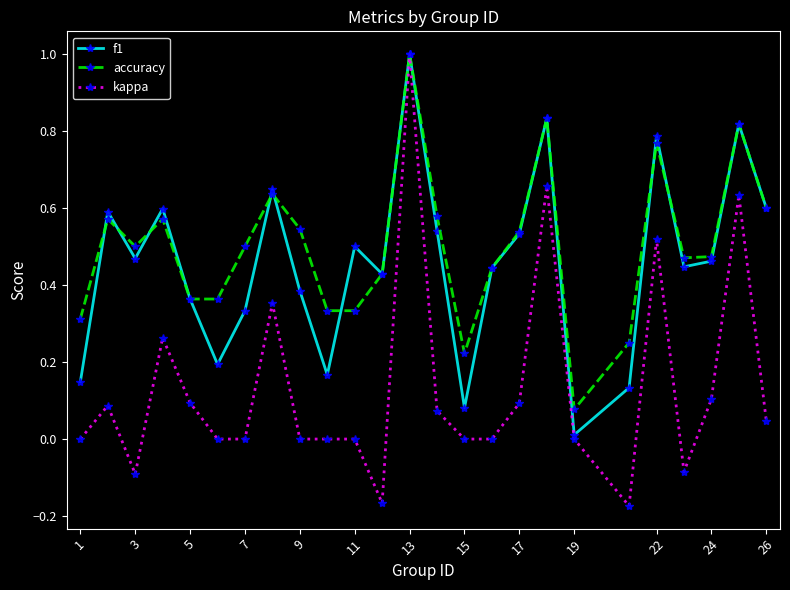

True or false: accuracy has more than 1 interior local peaks.

True